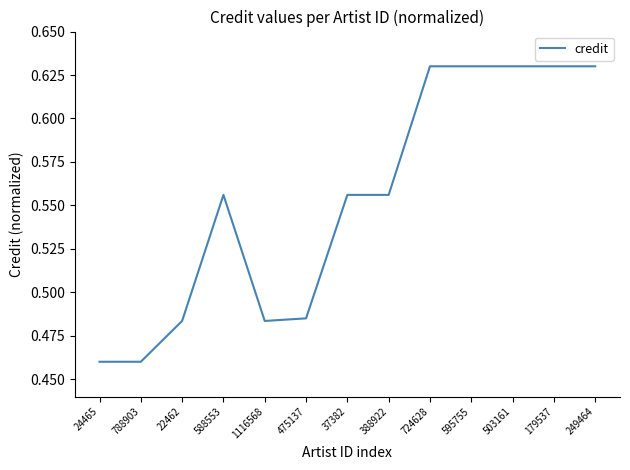

Which has a higher value, 179537 or 788903?

179537